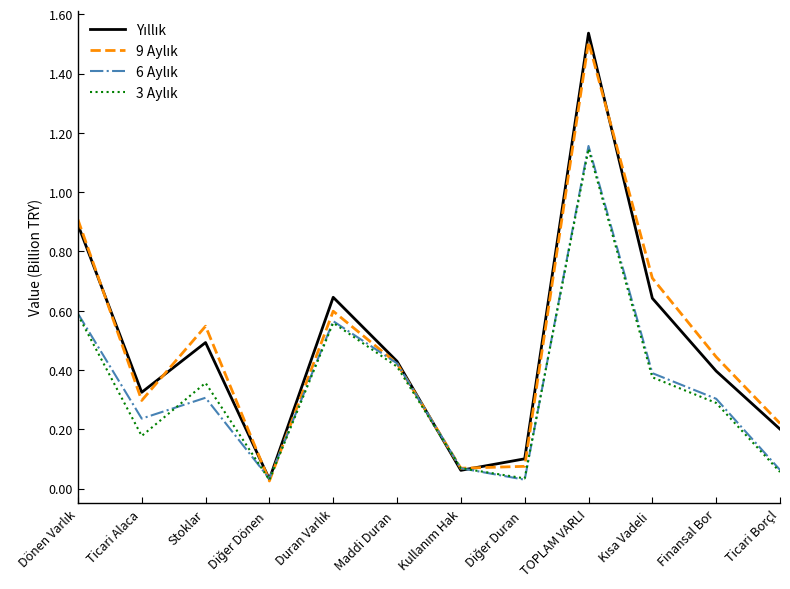

At which category is the sum across all series the highest?

TOPLAM VARLI